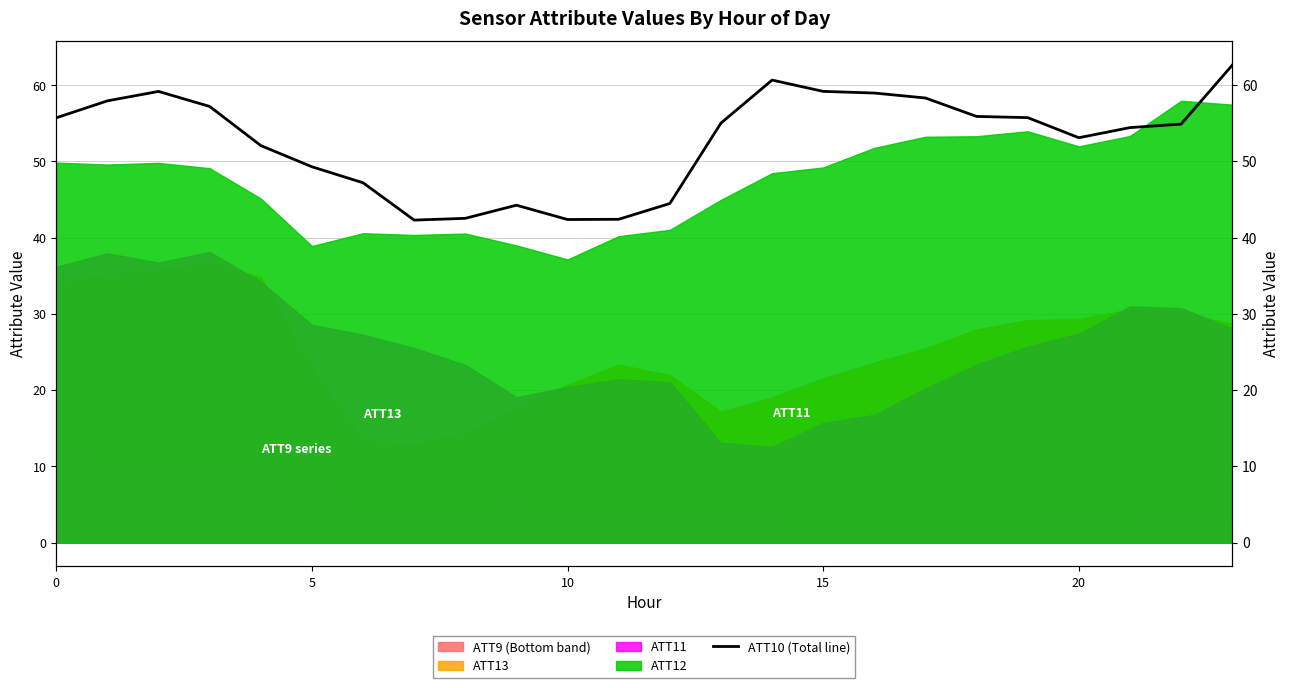

Reading left to right, extract all data points from this chart.

55.7	57.9	59.2	57.2	52.1	49.3	47.2	42.3	42.5	44.3	42.4	42.4	44.5	55.0	60.7	59.2	59.0	58.3	55.9	55.7	53.1	54.4	54.9	62.6